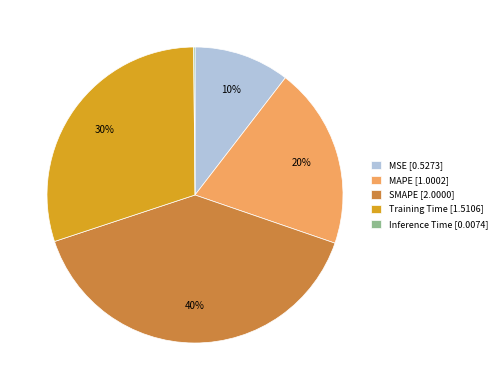

True or false: Training Time [1.5106] accounts for 30% of the total.

True